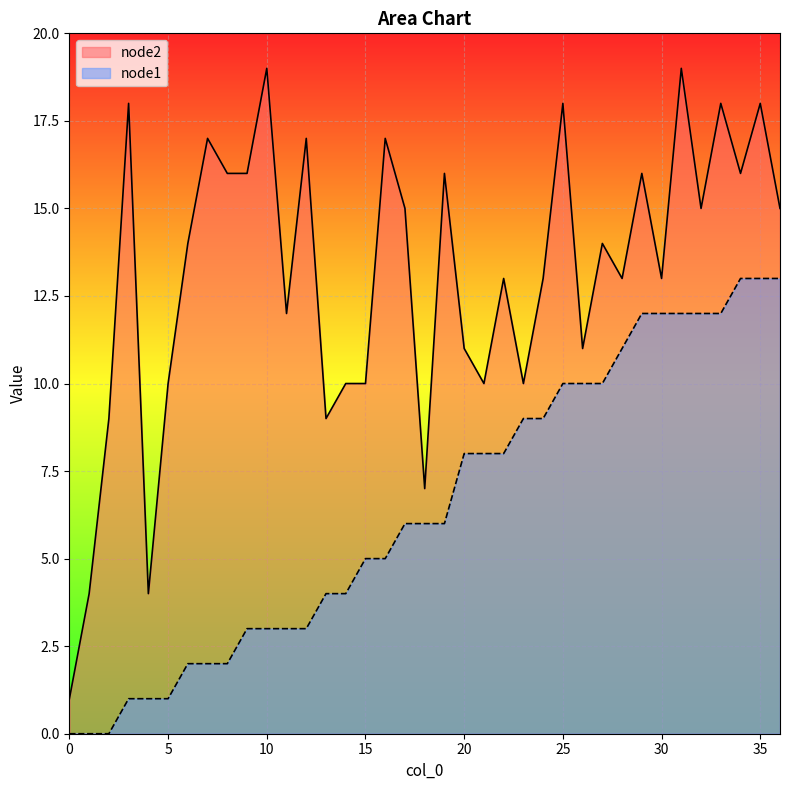

List the labels in order of node2 value, smallest first.

0, 1, 4, 18, 2, 13, 5, 14, 15, 21, 23, 20, 26, 11, 22, 24, 28, 30, 6, 27, 17, 32, 36, 8, 9, 19, 29, 34, 7, 12, 16, 3, 25, 33, 35, 10, 31